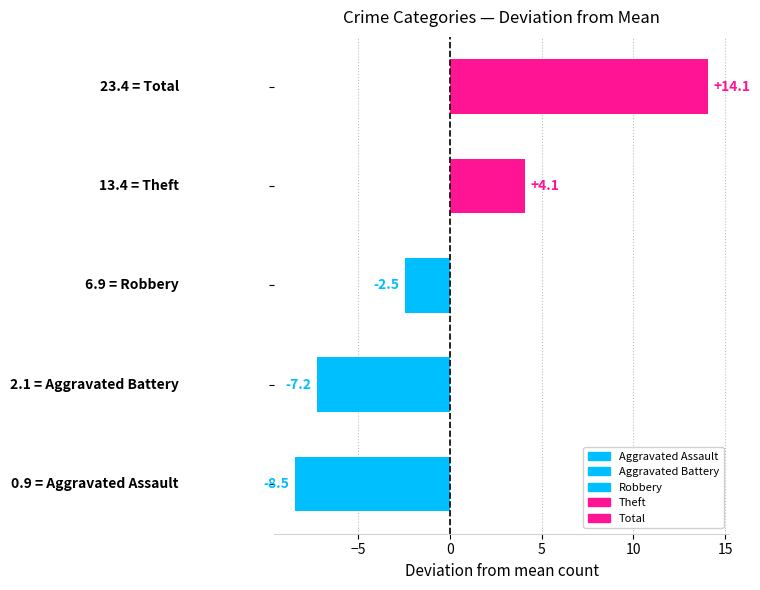

List the series in order of their peak value, highest first.

Total, Theft, Robbery, Aggravated Battery, Aggravated Assault